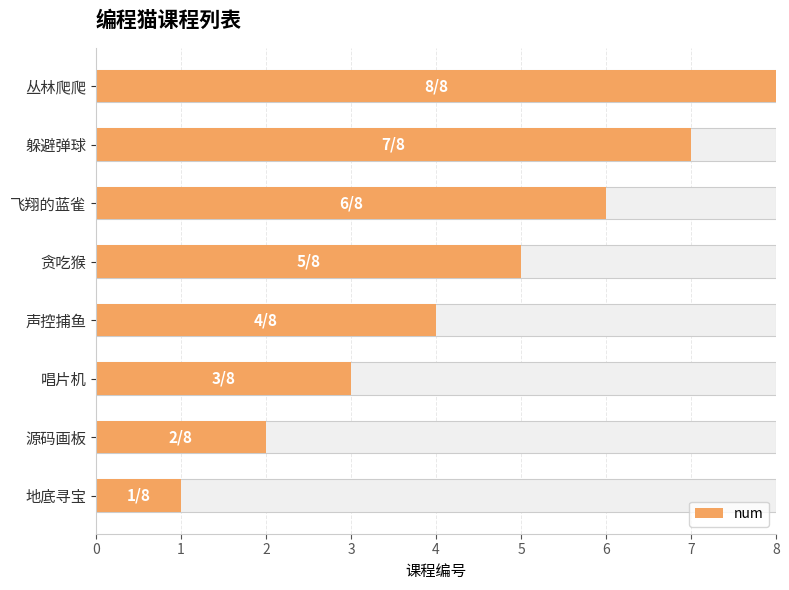

What is the ratio of the value at 声控捕鱼 to the value at 贪吃猴?

0.8